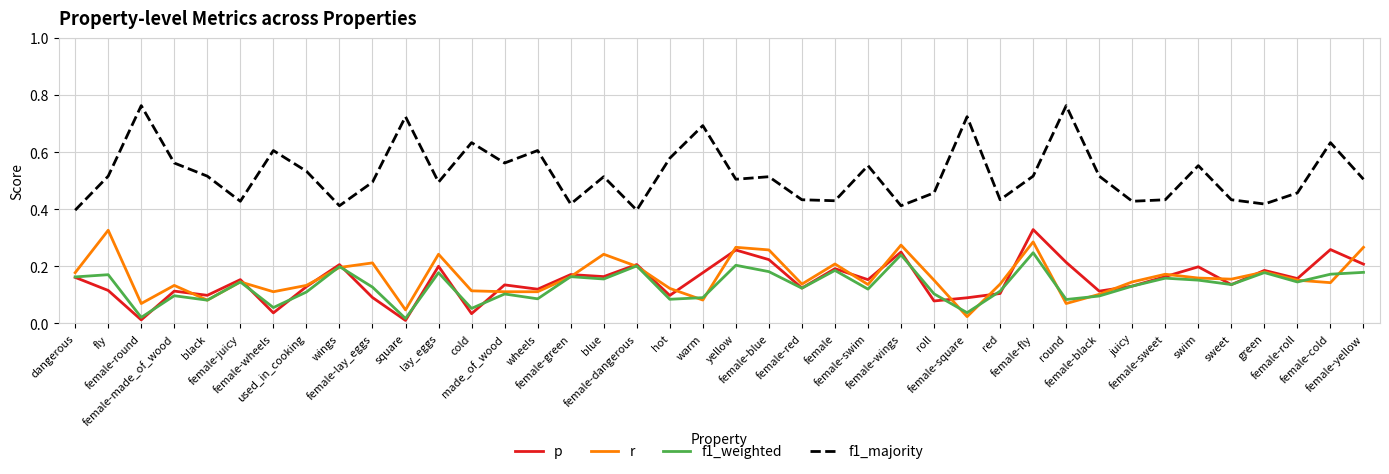

Is the value of r at female-wheels greater than the value of f1_weighted at wheels?

Yes